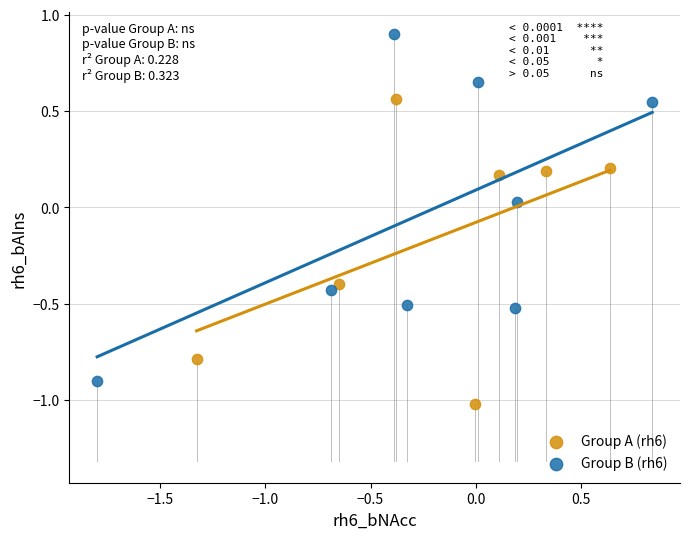

Which series contains the lowest Y value?

Group A (rh6)